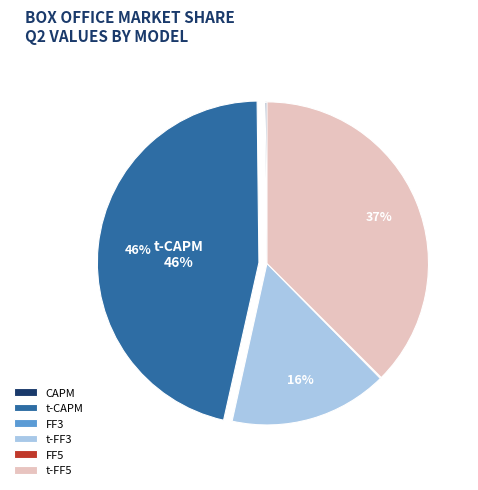

Does any single category account for the majority?

No